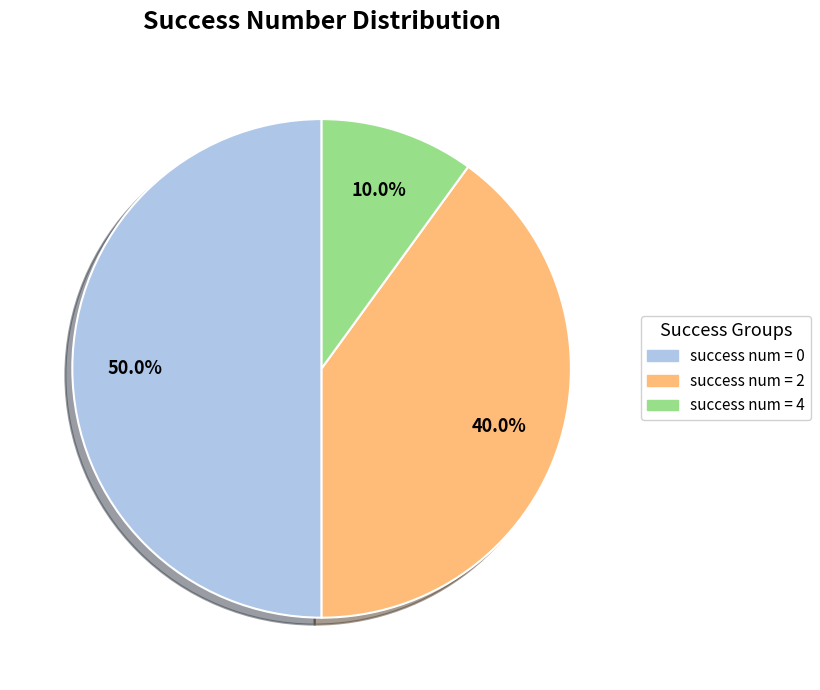

Does any single category account for the majority?

No